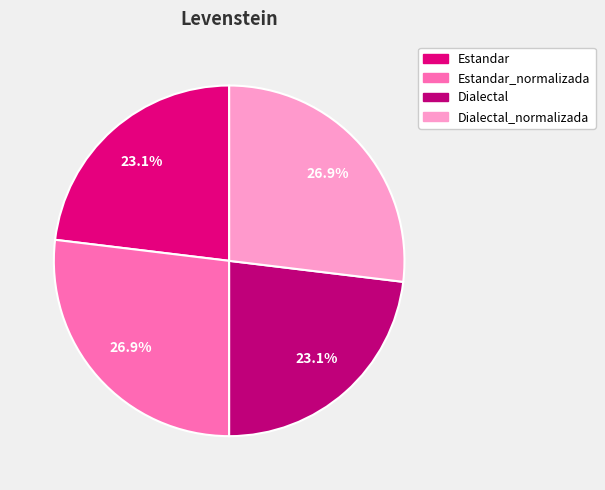

How many segments does this pie chart have?

4